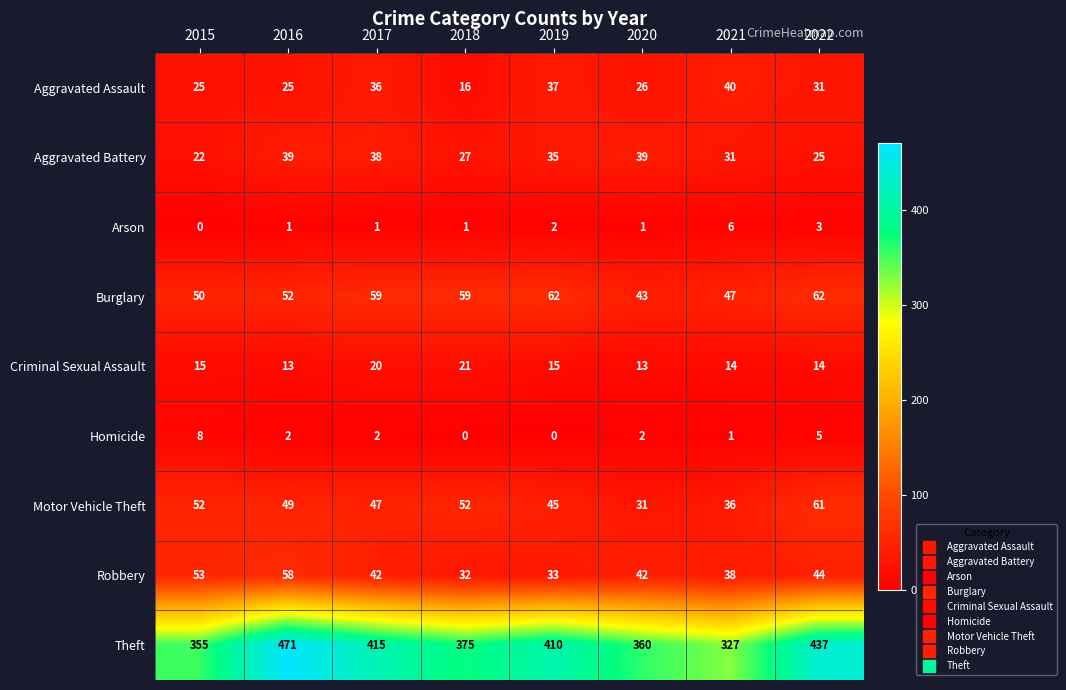

Which series changed the most between 2015 and 2020?

Motor Vehicle Theft